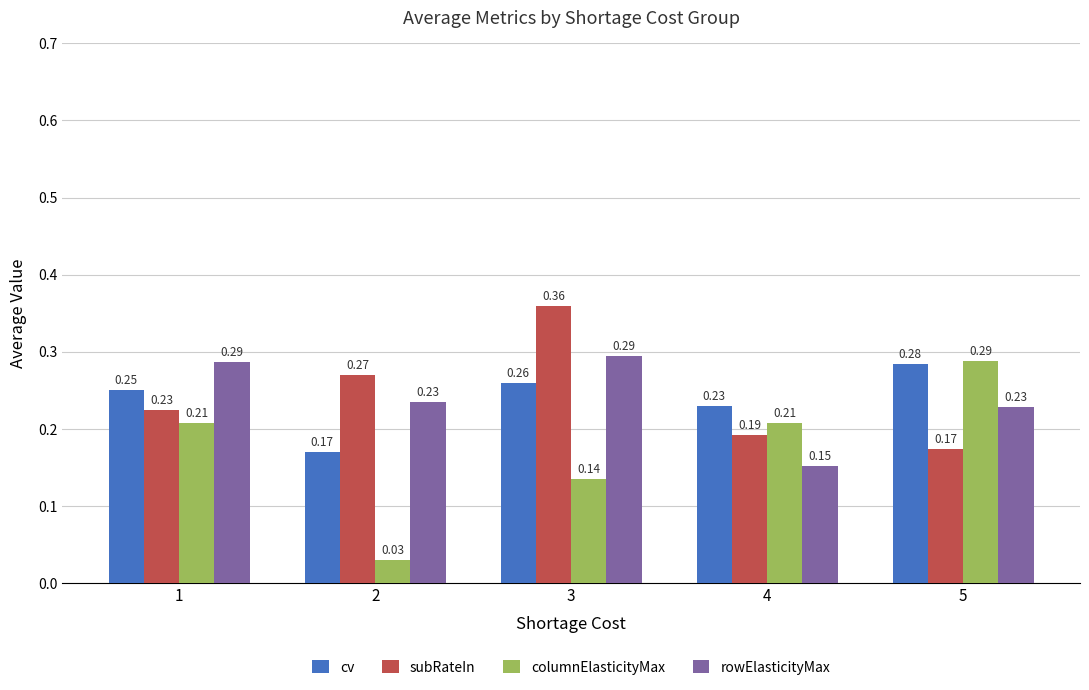

At 2, list the series in order from smallest to largest.

columnElasticityMax, cv, rowElasticityMax, subRateIn